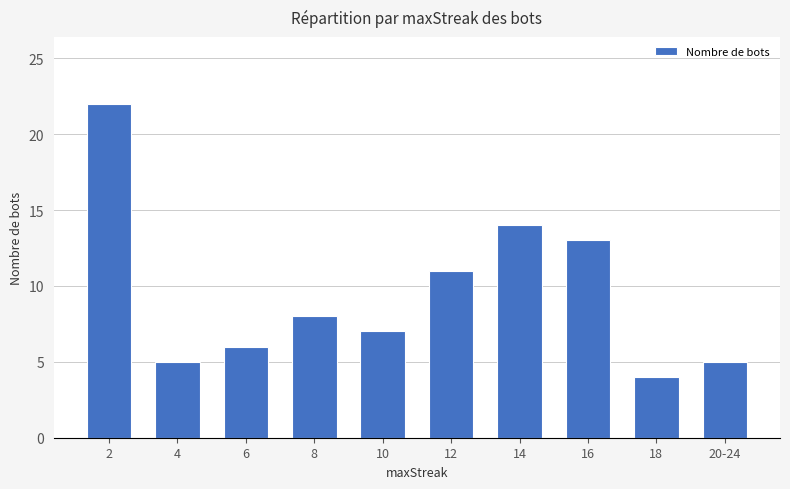

Where does the data first go above 8?

2